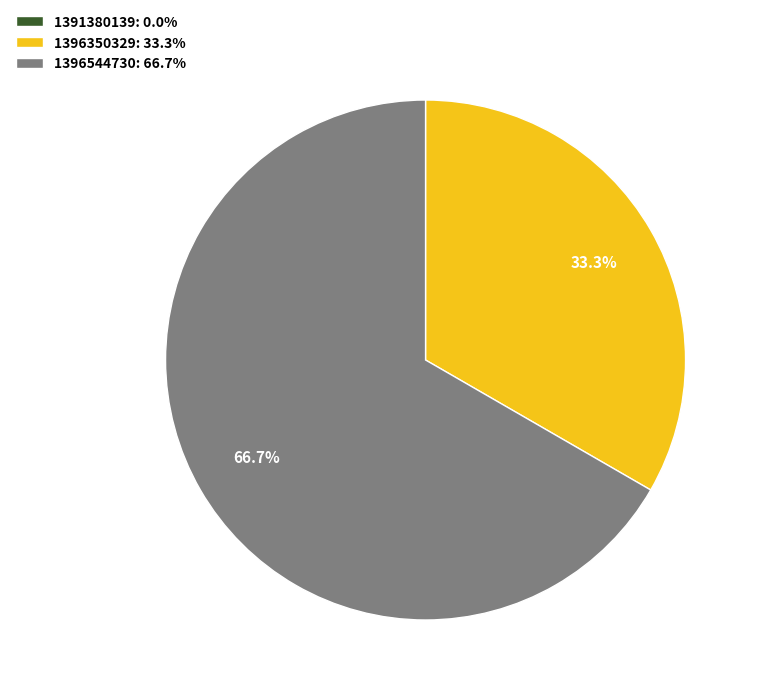

What portion of the pie excludes 1396350329: 33.3%?

66.7%